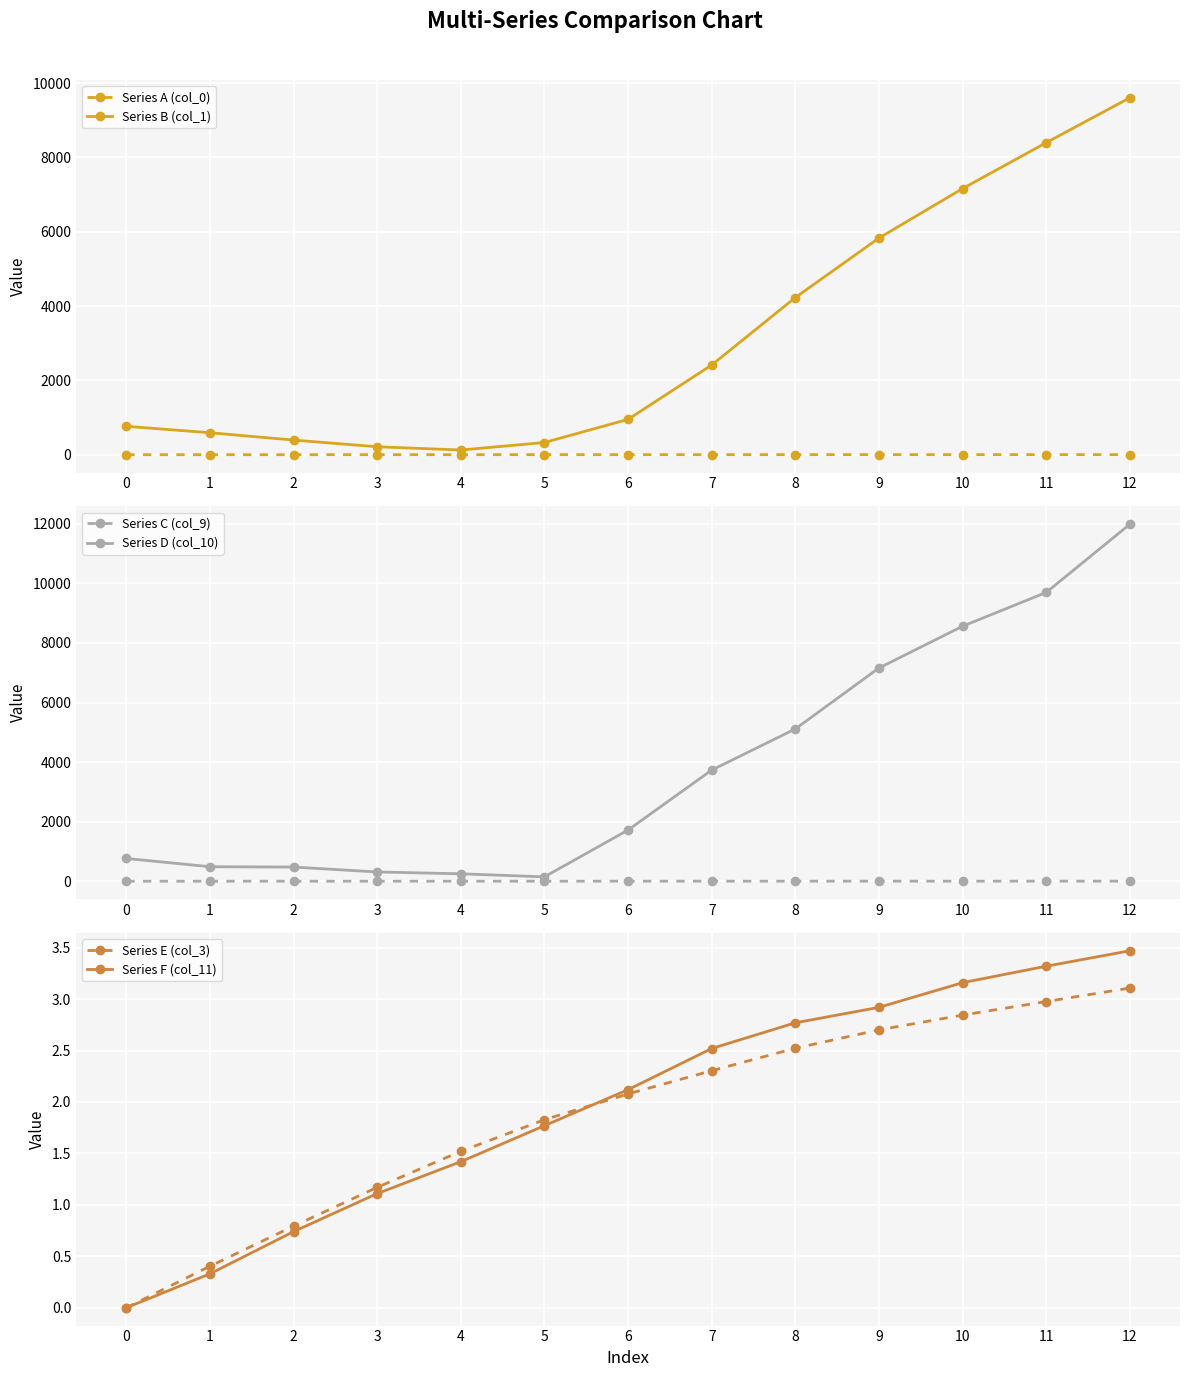

List the series in order of their peak value, highest first.

Series D (col_10), Series B (col_1), Series F (col_11), Series E (col_3), Series C (col_9), Series A (col_0)